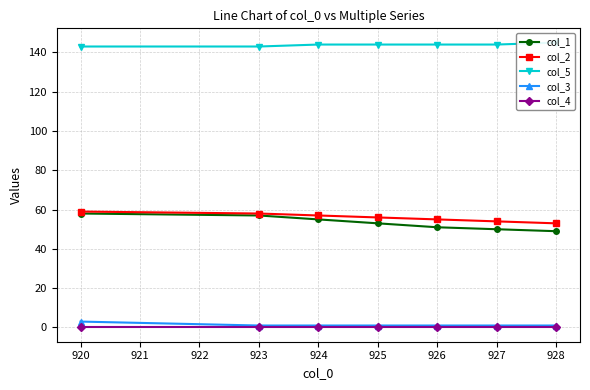

Is it true that col_3 equals 1 at 923?

True